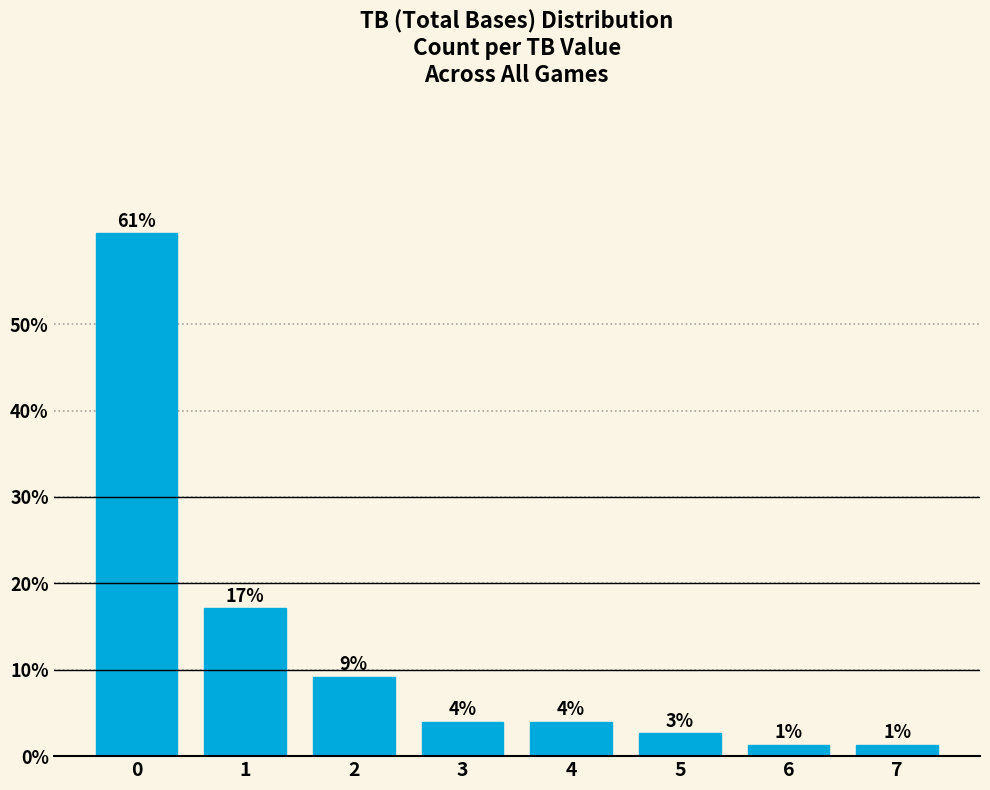

Is it true that the value at 4 is 3.9?

True